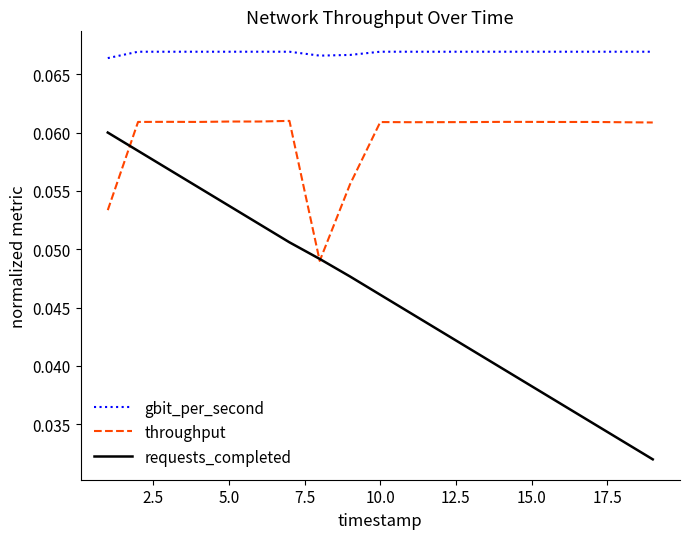

True or false: gbit_per_second and throughput intersect in this chart.

False